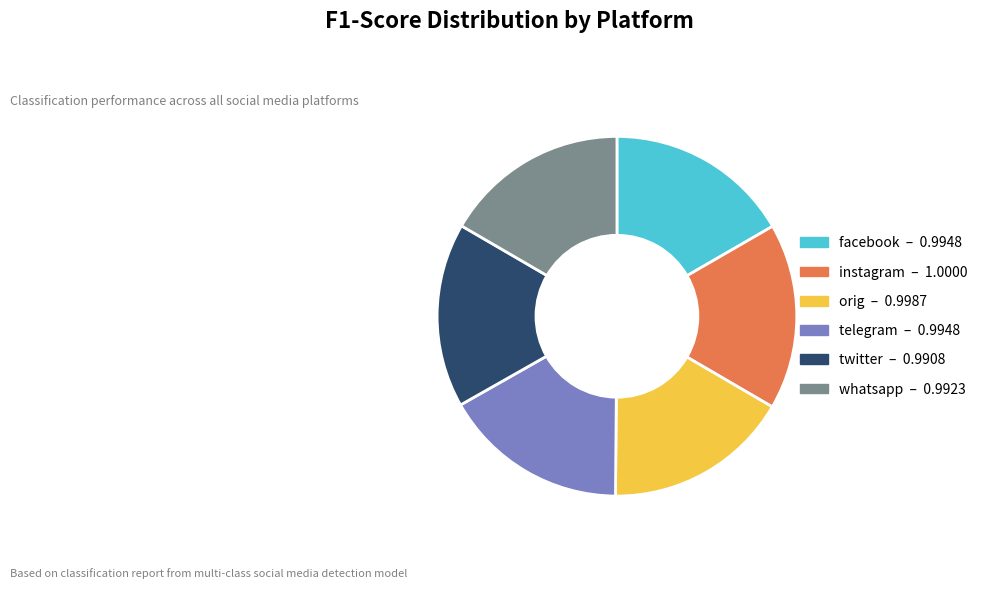

The facebook slice represents 27% of the pie. True or false?

False